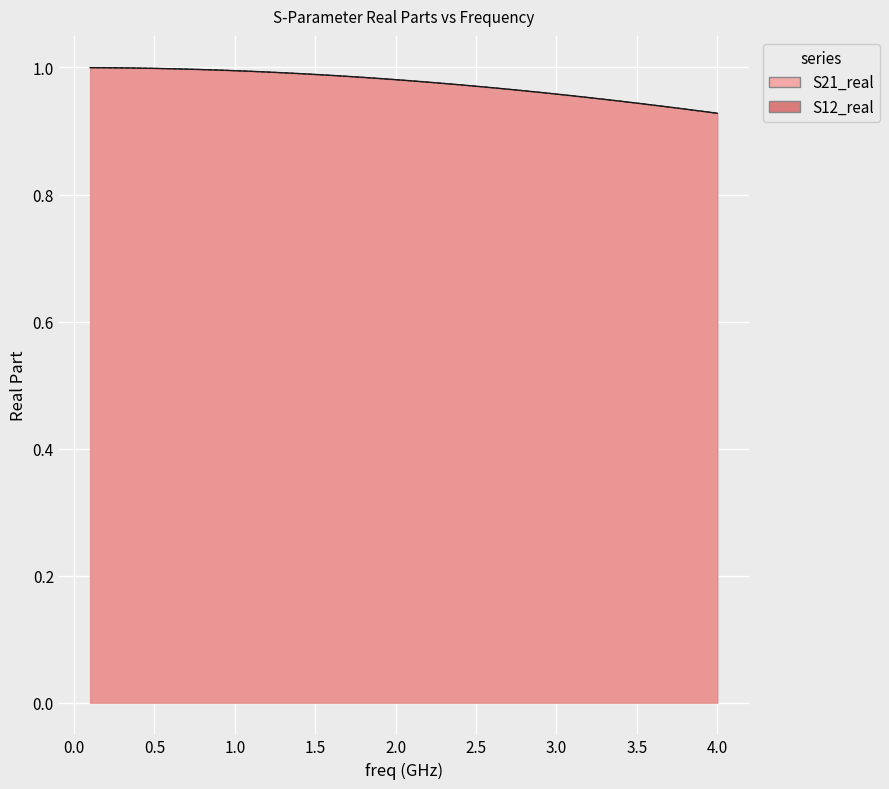

True or false: S21_real and S12_real intersect in this chart.

False